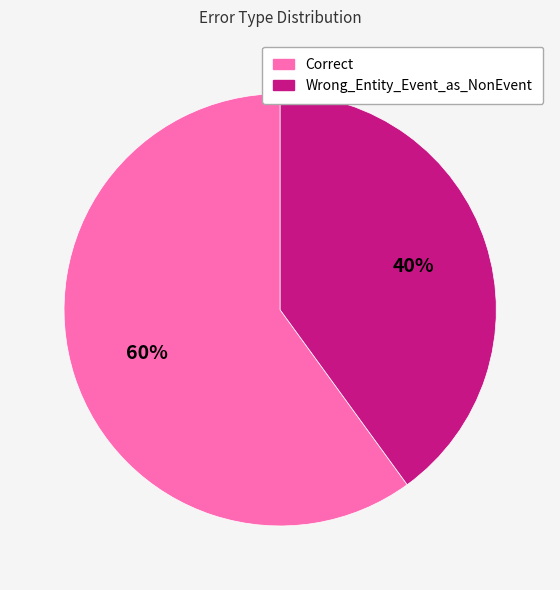

The Wrong_Entity_Event_as_NonEvent slice represents 46% of the pie. True or false?

False